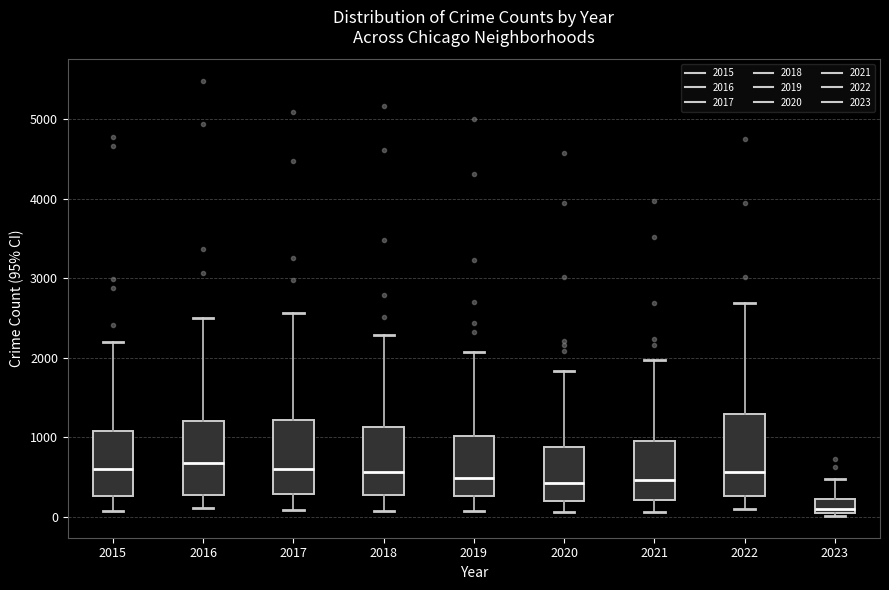

Where does the upper whisker of the box at x = 2020 end on the y-axis? The values are not printed on the chart, so give them approximately, as read against the axis.

1800